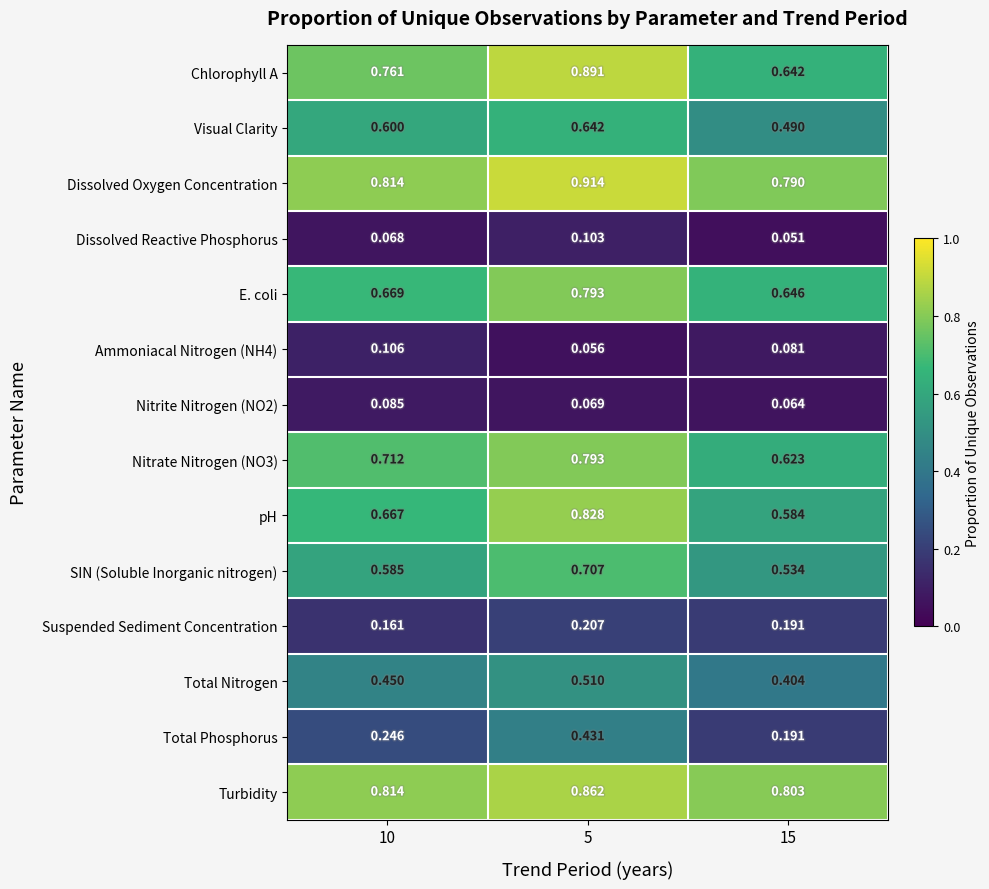

Is the value of Ammoniacal Nitrogen (NH4) at 5 greater than the value of Nitrite Nitrogen (NO2) at 15?

No